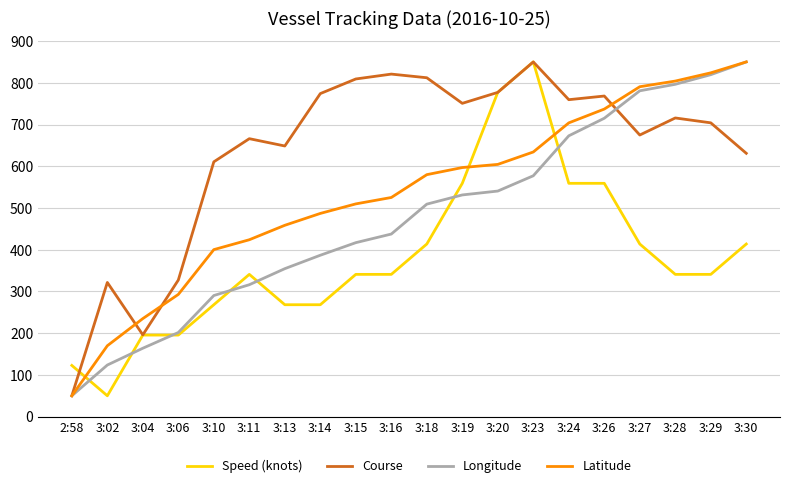

Rank the series by their average value, from highest to lowest.

Course, Latitude, Longitude, Speed (knots)